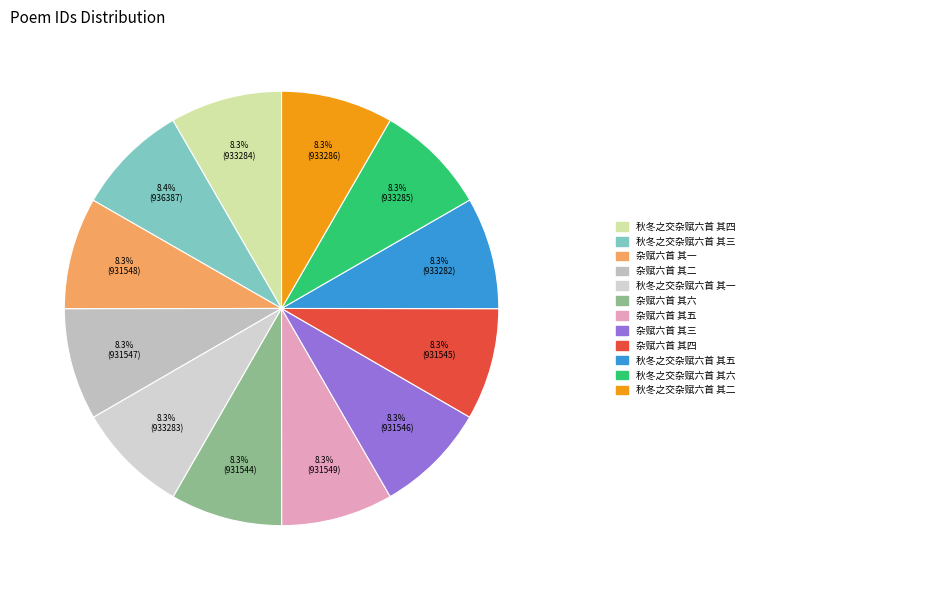

Is there any slice that represents more than half of the pie?

No